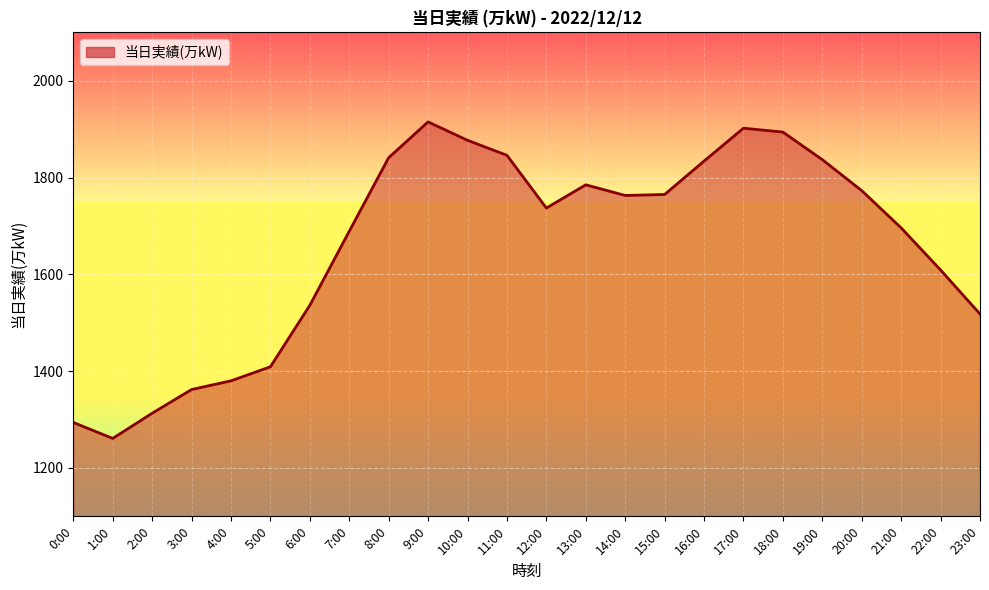

What is the label of the 8th point from the left?

7:00